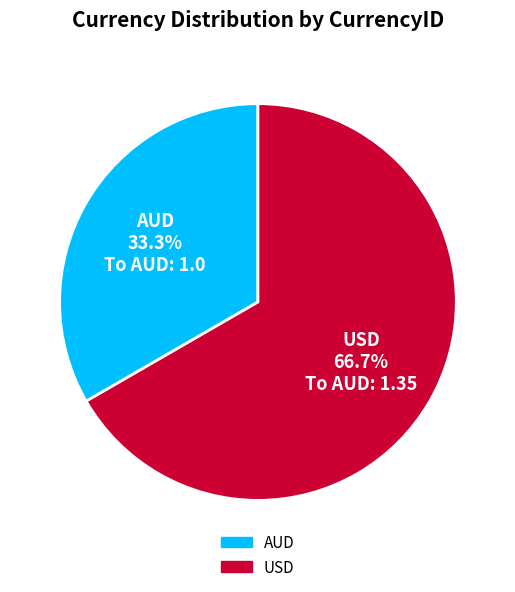

To the nearest percent, what portion does AUD represent?

33%